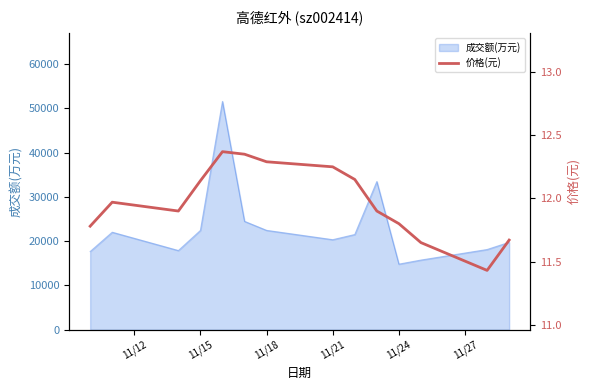

True or false: the data has more than 0 interior local peaks.

True